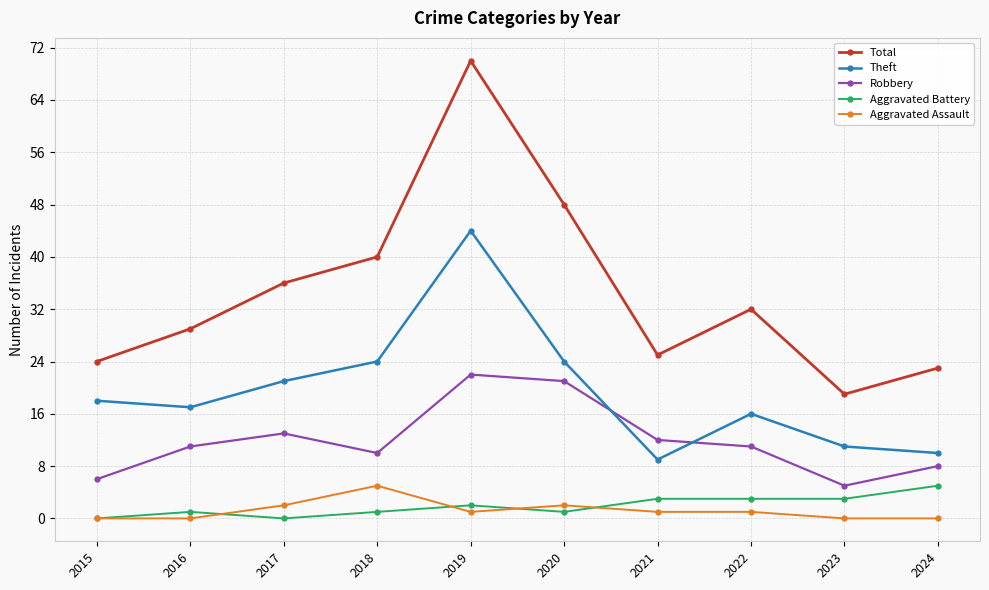

True or false: Theft has more than 0 interior local peaks.

True